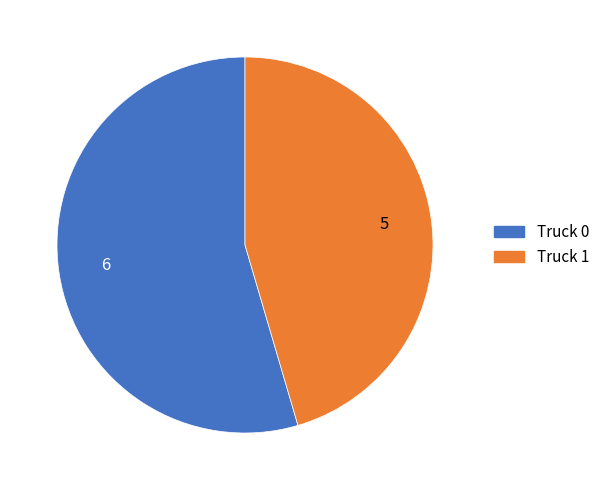

Rank the categories by value from lowest to highest.

Truck 1, Truck 0